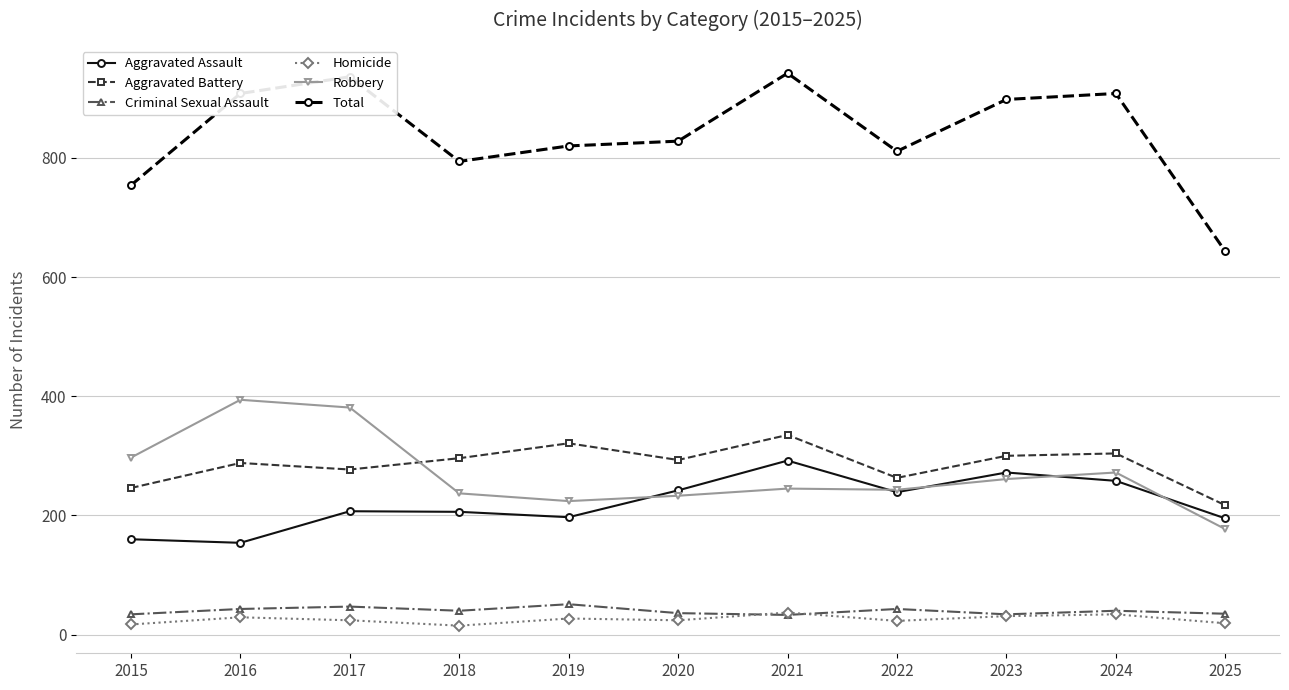

What is the value of the Criminal Sexual Assault point at the 4th from the left?

40